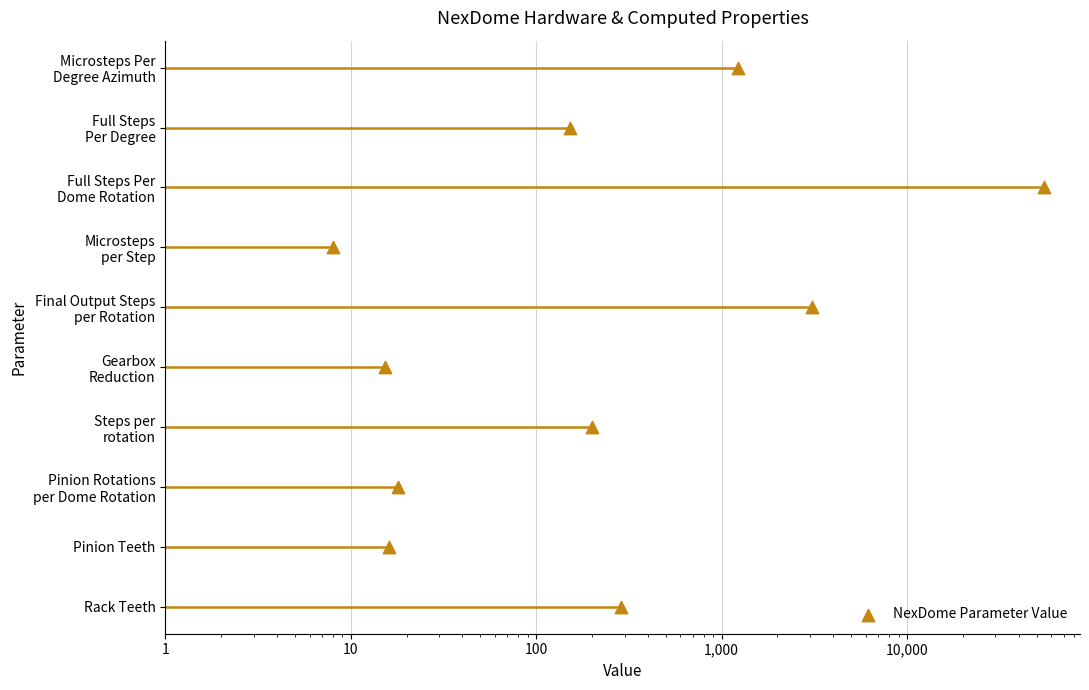

Which has a higher value, 1 or 100?

100